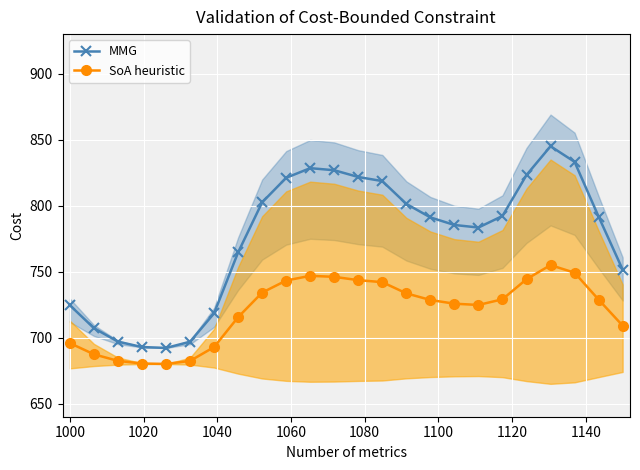

Reading left to right, transcribe all the data shown in this chart.

MMG: 724.4	707.1	696.9	692.8	692.1	696.8	718.4	764.6	802.5	821.1	828.4	826.8	821.7	818.6	801.3	791.1	785.3	783.4	792.2	823.2	845.0	833.2	791.7	751.5
SoA heuristic: 695.8	687.3	682.3	680.3	680.0	682.3	692.8	715.5	734.1	743.2	746.8	746.0	743.5	742.0	733.5	728.5	725.7	724.7	729.0	744.2	754.9	749.1	728.8	709.1